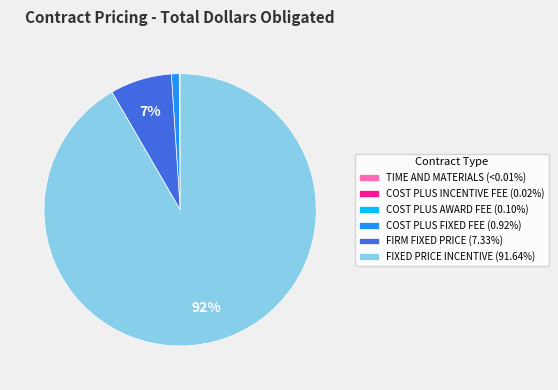

Is there a majority slice in this chart?

Yes